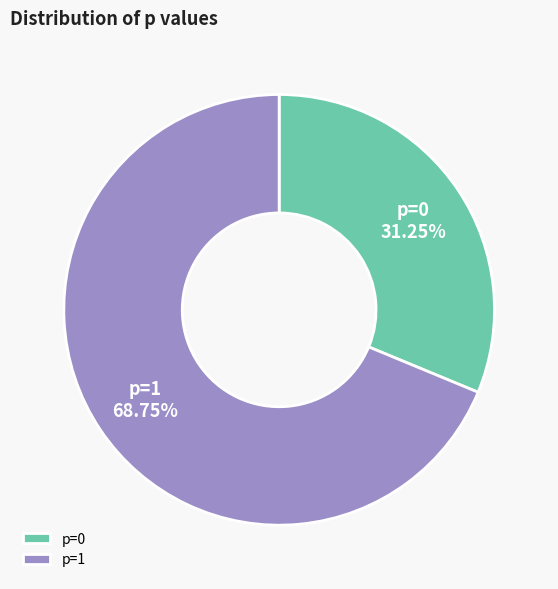

Which category accounts for the majority?

p=1